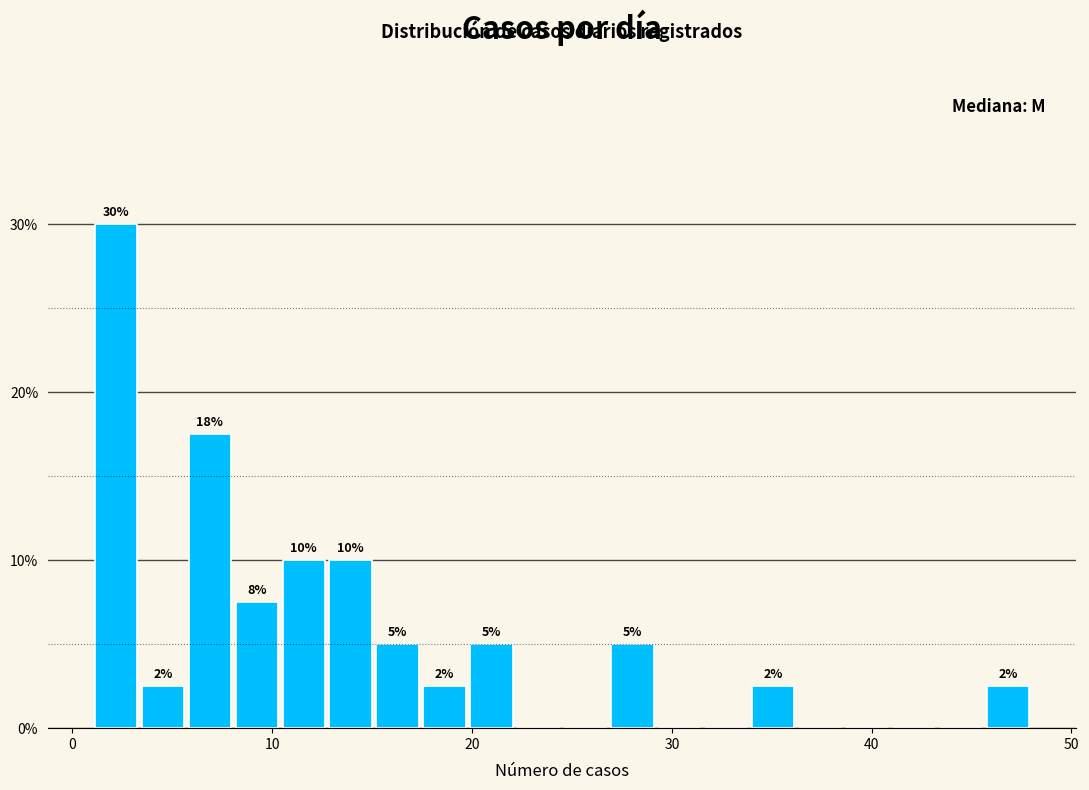

Read against the x-axis, roughly where is the centre of the tallest bar?

2